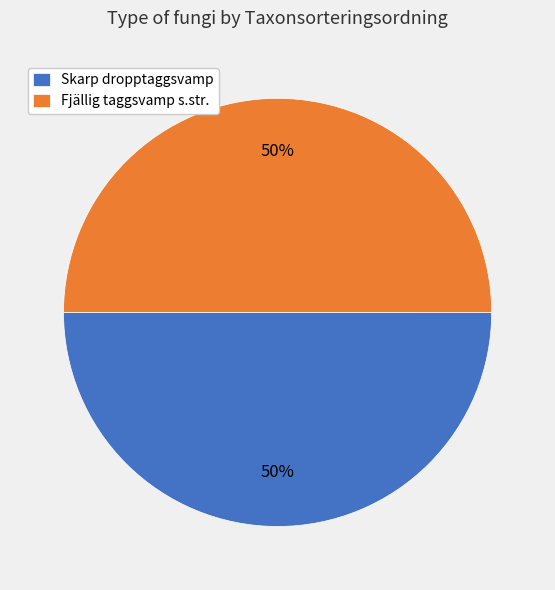

How many slices are in this pie chart?

2